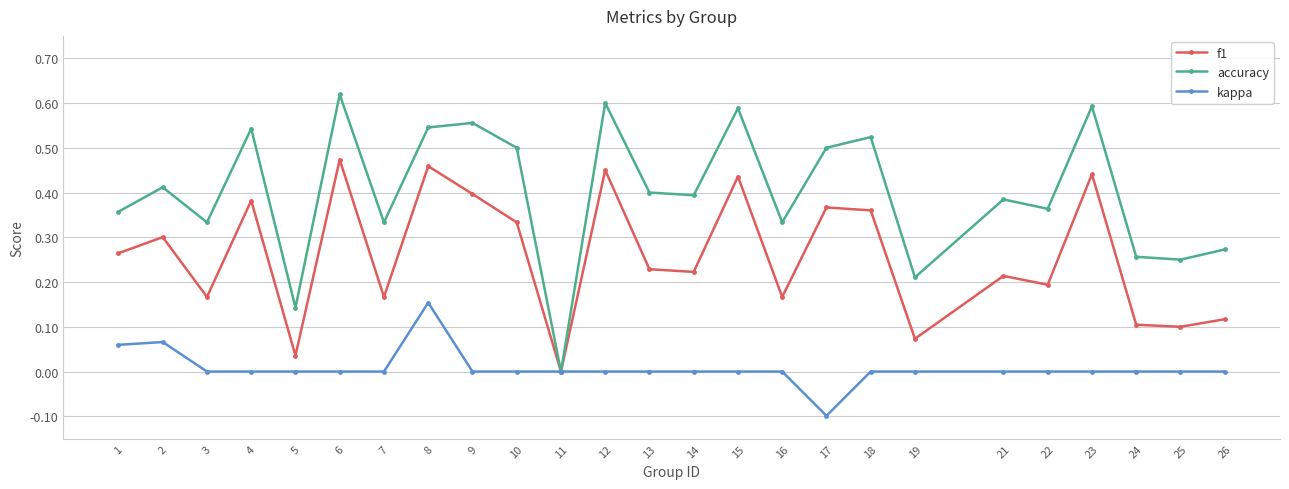

Which series has the largest range (max minus min)?

accuracy